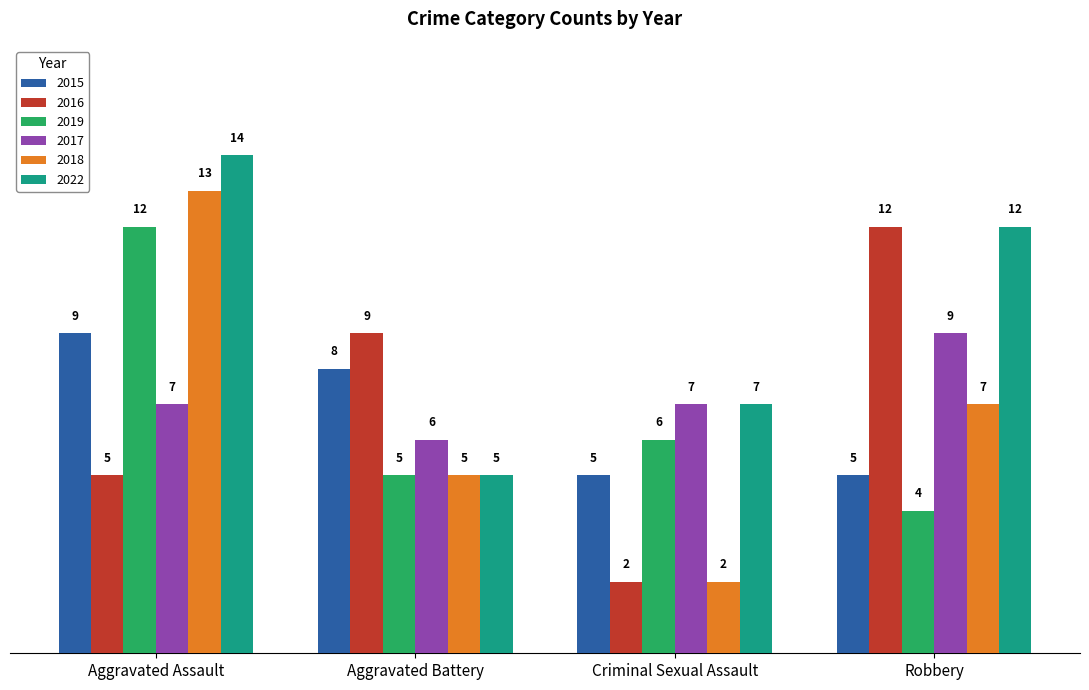

Reading right to left, what are all the values shown in this chart?

2015: 5	5	8	9
2016: 12	2	9	5
2019: 4	6	5	12
2017: 9	7	6	7
2018: 7	2	5	13
2022: 12	7	5	14